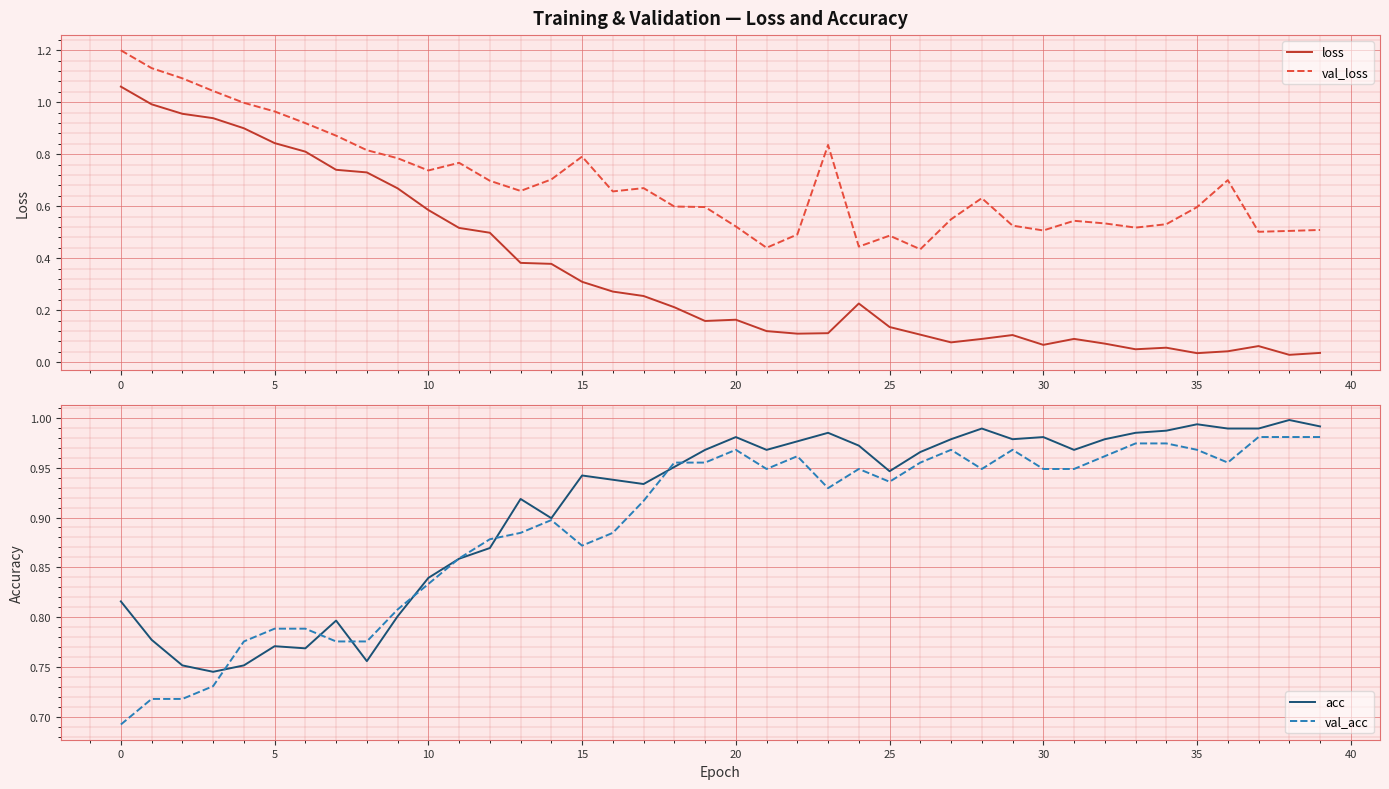

Is this an area chart (filled region under the line)?

No